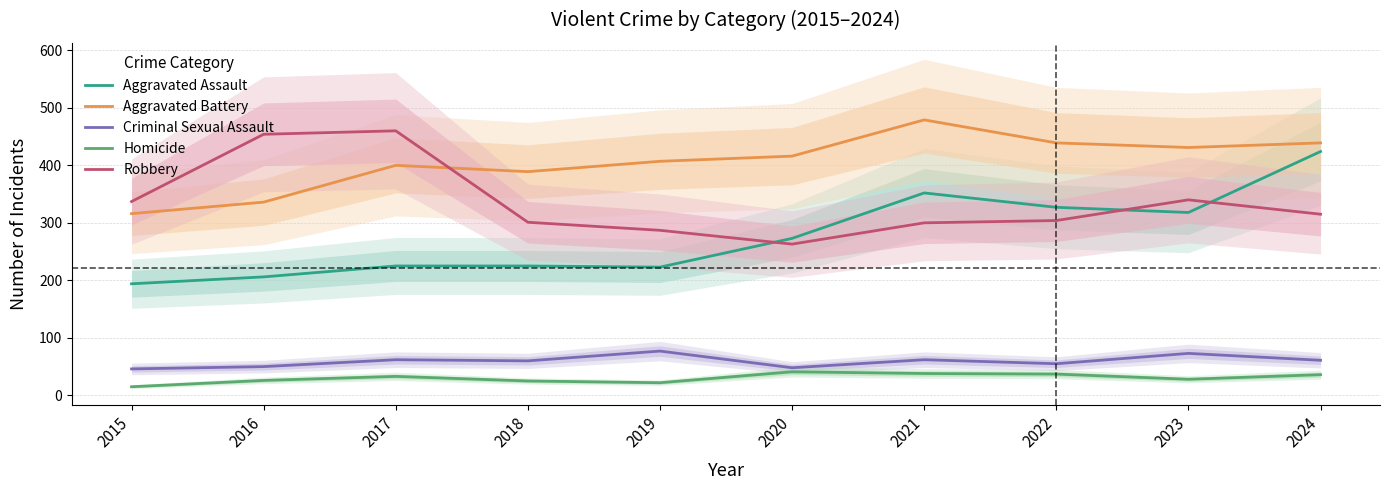

Where is the first local minimum for Robbery?

2020